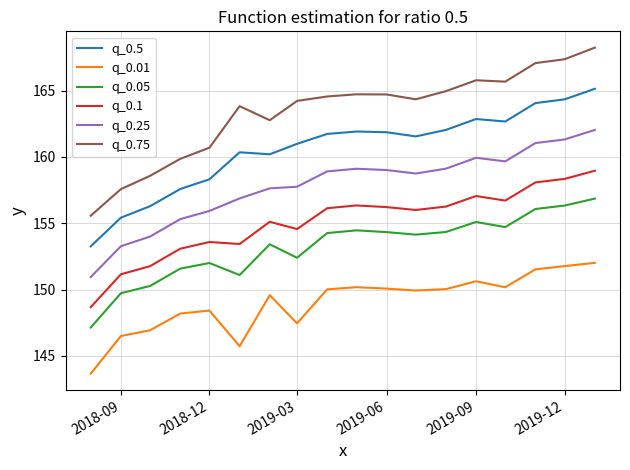

List the series in order of their peak value, lowest first.

q_0.01, q_0.05, q_0.1, q_0.25, q_0.5, q_0.75